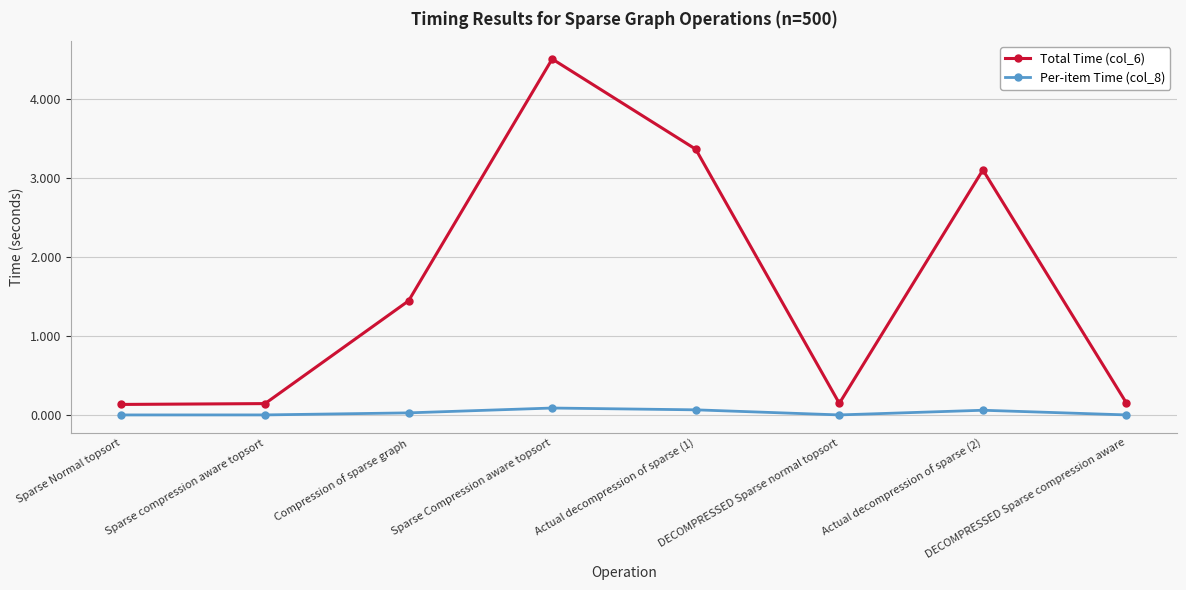

Which series has the largest total across all categories?

Total Time (col_6)